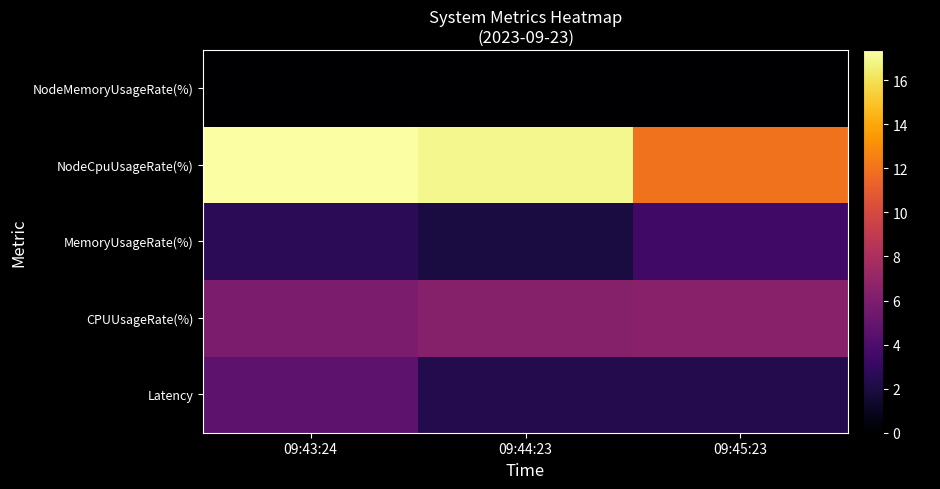

Reading left to right, list all the values displayed in this chart.

Latency: 09:43:24=4.7	09:44:23=2.4	09:45:23=2.4
CPUUsageRate(%): 09:43:24=6.0	09:44:23=6.4	09:45:23=6.5
MemoryUsageRate(%): 09:43:24=2.6	09:44:23=1.9	09:45:23=3.4
NodeCpuUsageRate(%): 09:43:24=17.4	09:44:23=16.9	09:45:23=12.0
NodeMemoryUsageRate(%): 09:43:24=0.0	09:44:23=0.0	09:45:23=0.0